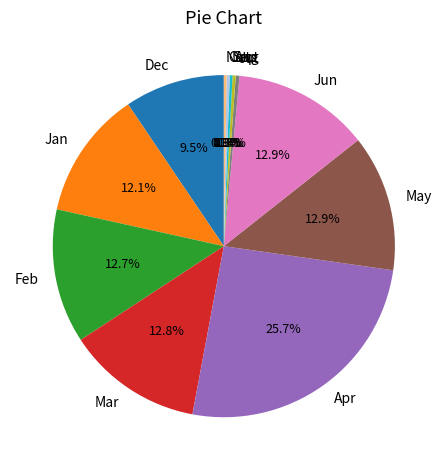

Which category has the biggest portion of the pie?

Apr